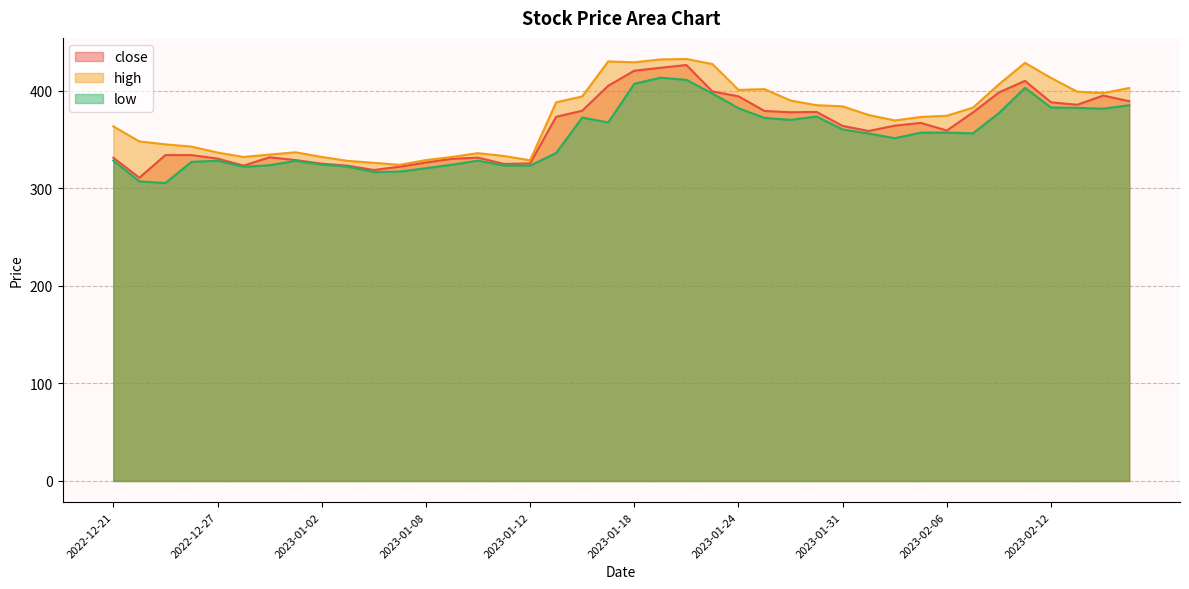

What is the sum of all low values?

14119.1